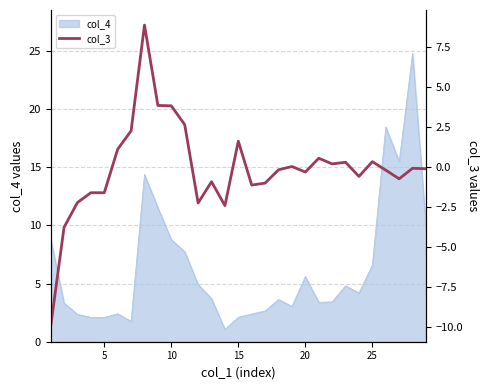

What is the lowest value of the col_4 series?

1.1